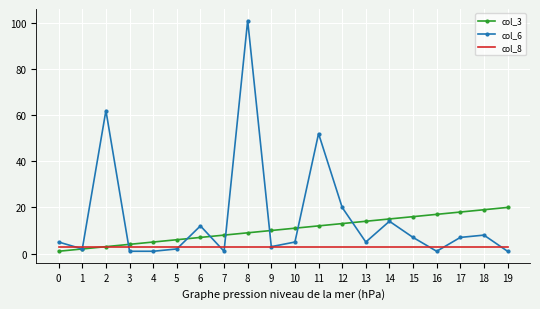

Which series has the largest range (max minus min)?

col_6